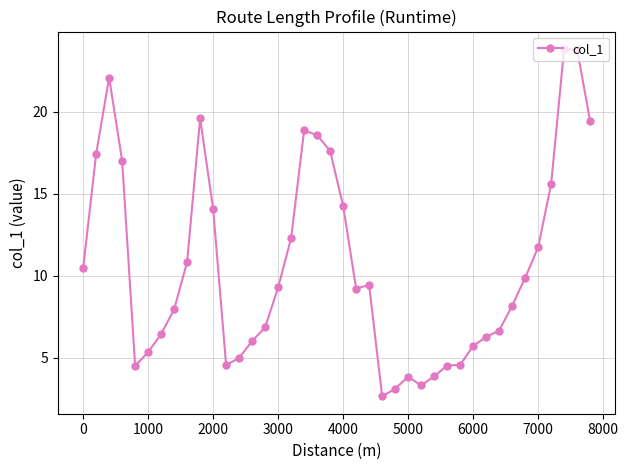

What is the greatest value displayed?

23.8